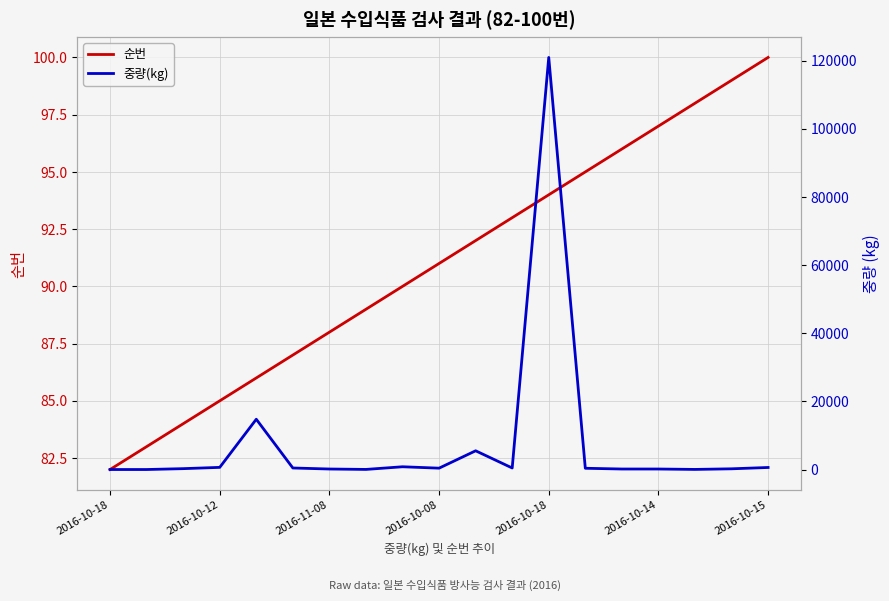

Which series has the largest total across all categories?

중량(kg)